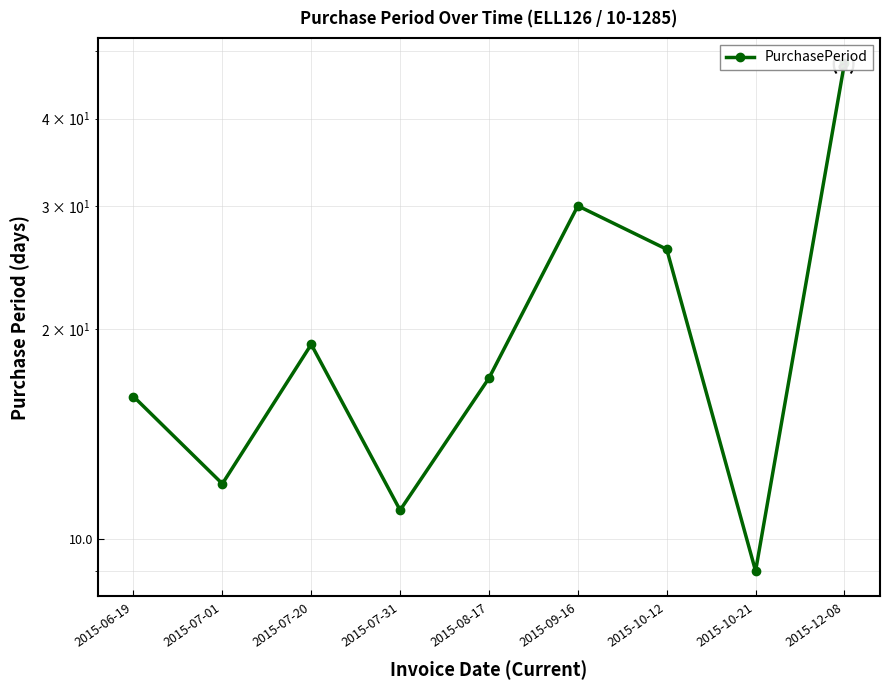

What is the value of the 3rd point from the left?

19